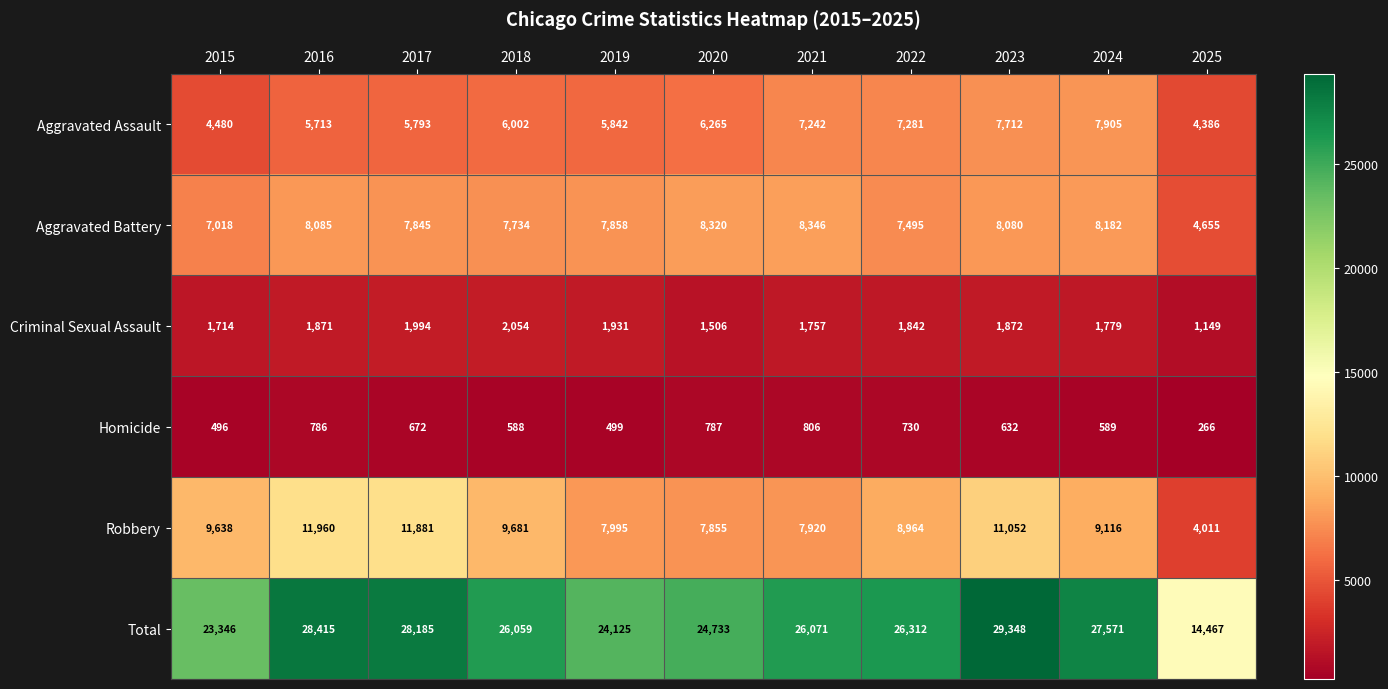

Count the number of categories in the chart.

11